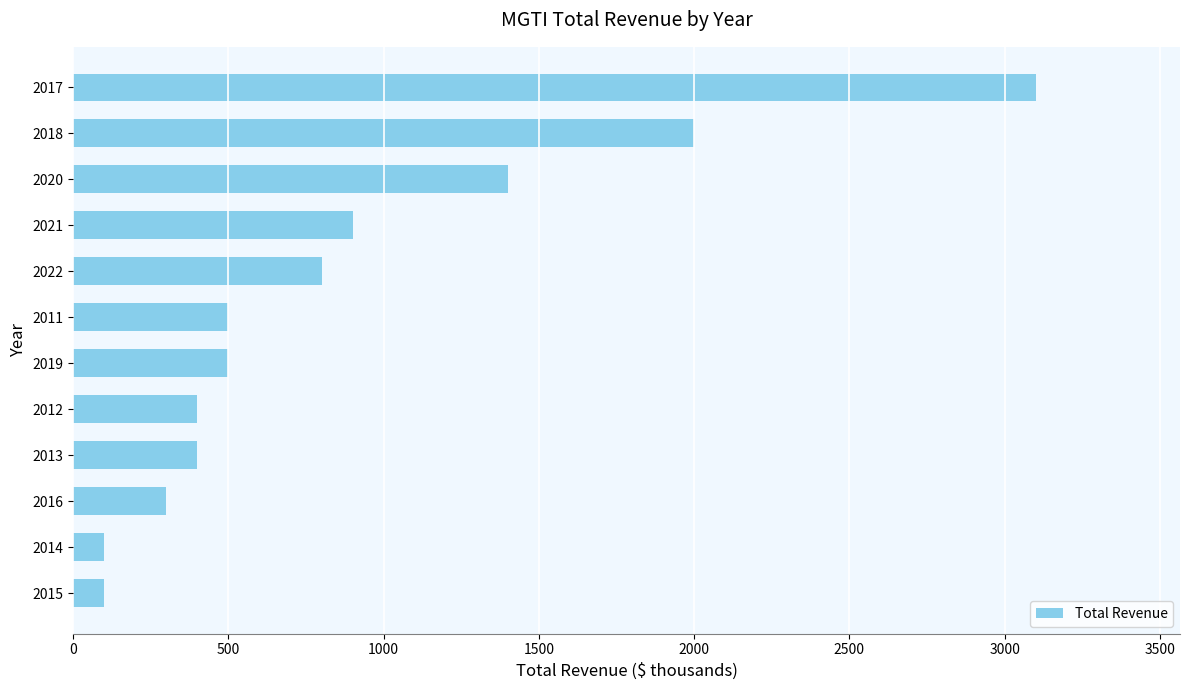

Are the bars grouped side by side (vs. stacked)?

No